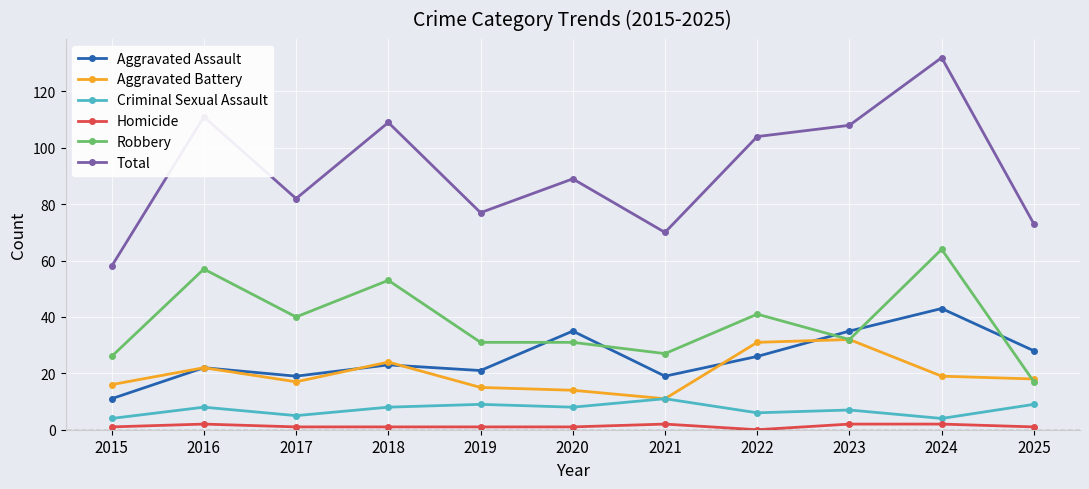

What is the value of the Homicide point at the 11th from the left?

1